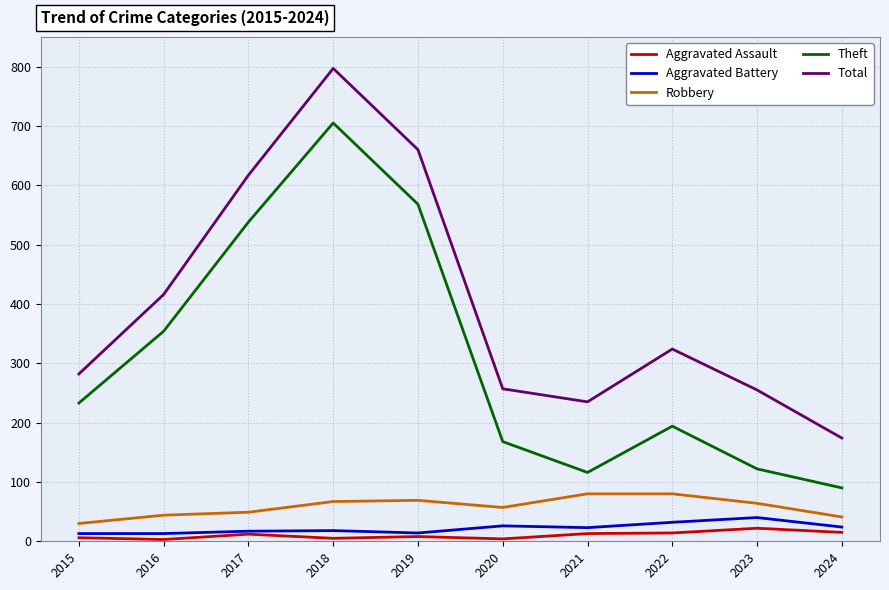

Is the value of Total at 2018 greater than the value of Aggravated Battery at 2015?

Yes